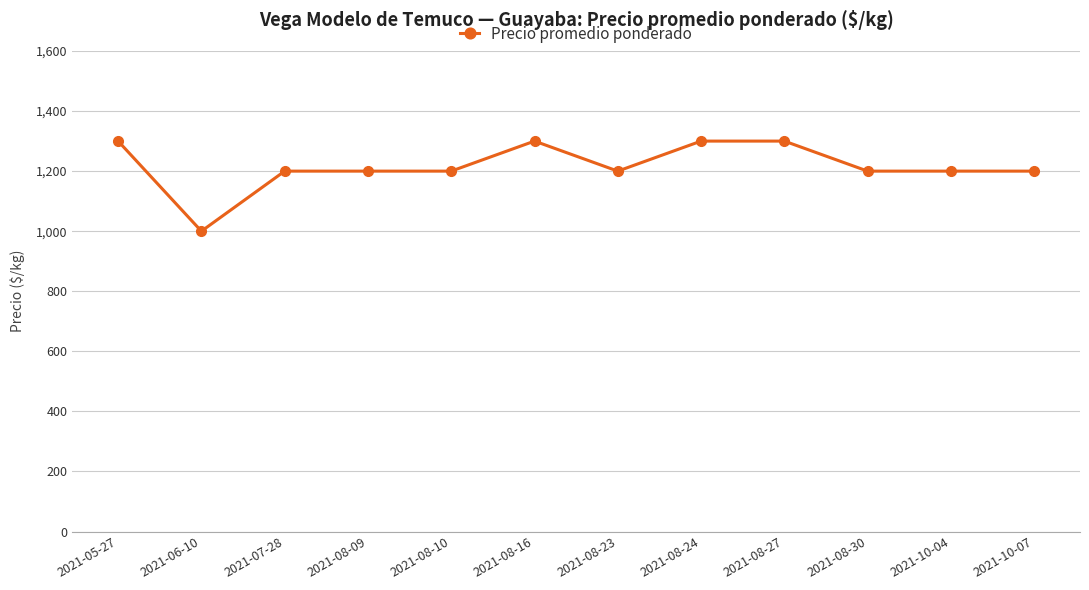

What is the sum of the values at 2021-07-28 and 2021-08-16?

2500